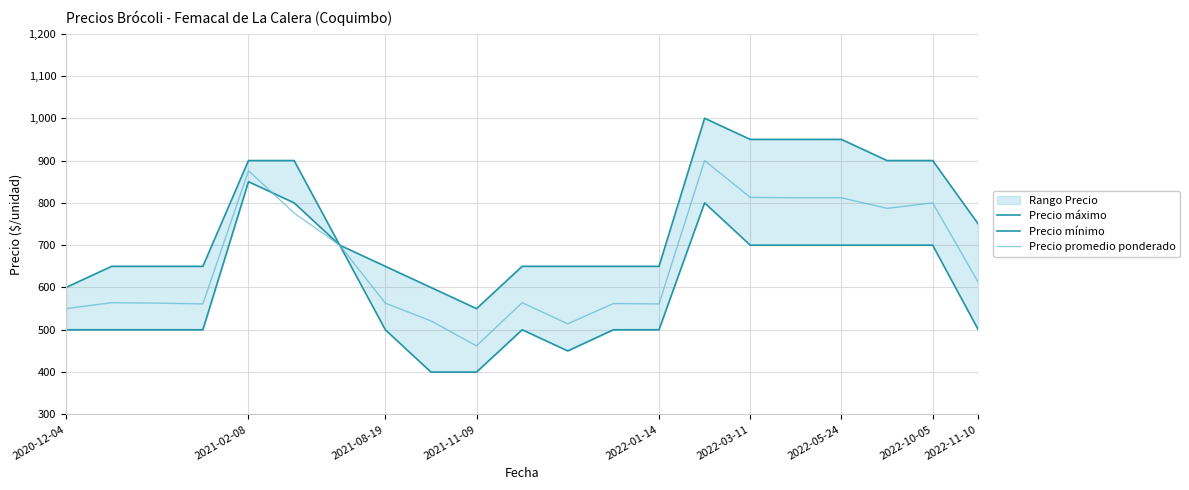

How many data points in Precio mínimo are above 500?

9